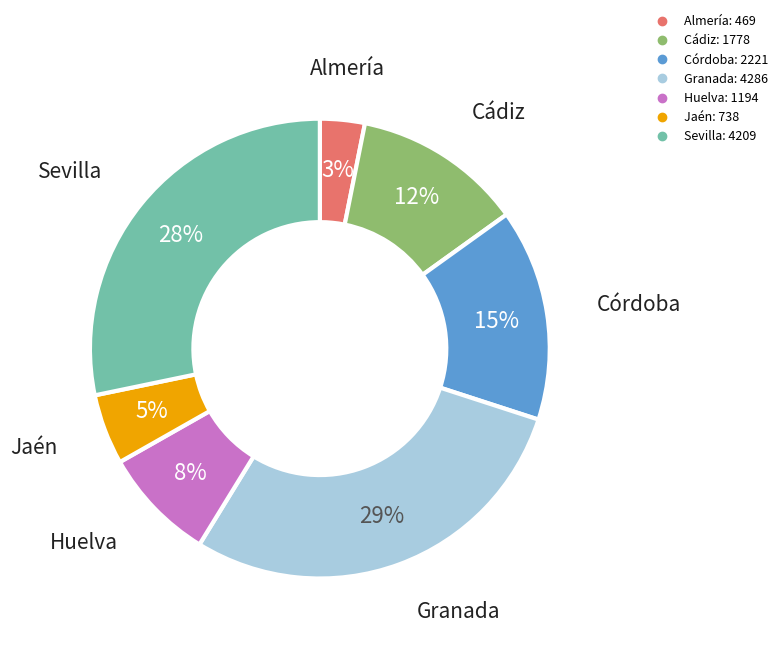

Is Córdoba the majority of the pie?

No